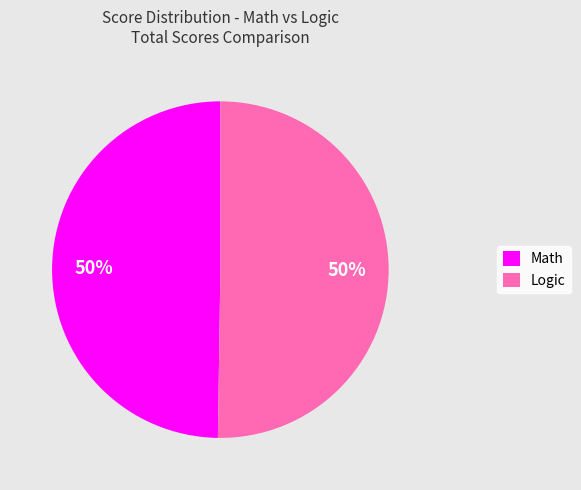

To the nearest percent, what is the combined percentage of Math and Logic?

100%